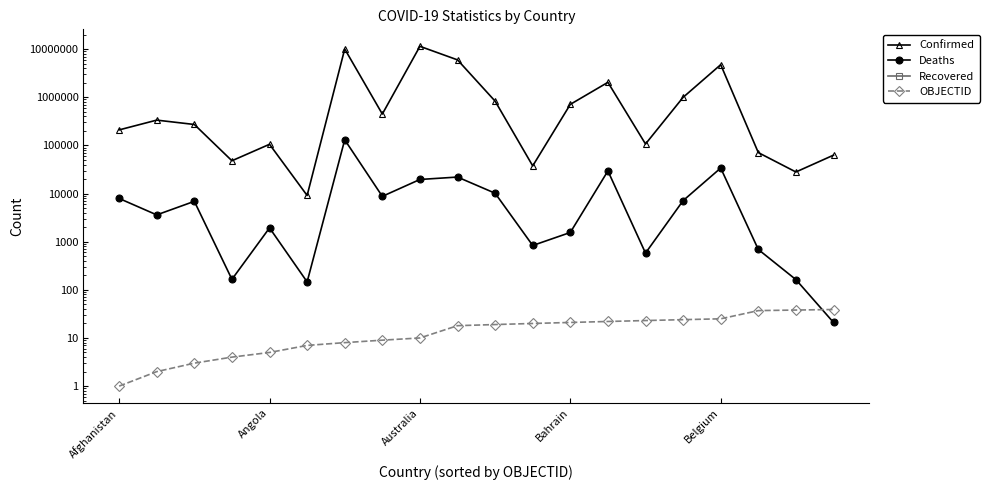

What is the minimum value for Deaths?

21.0